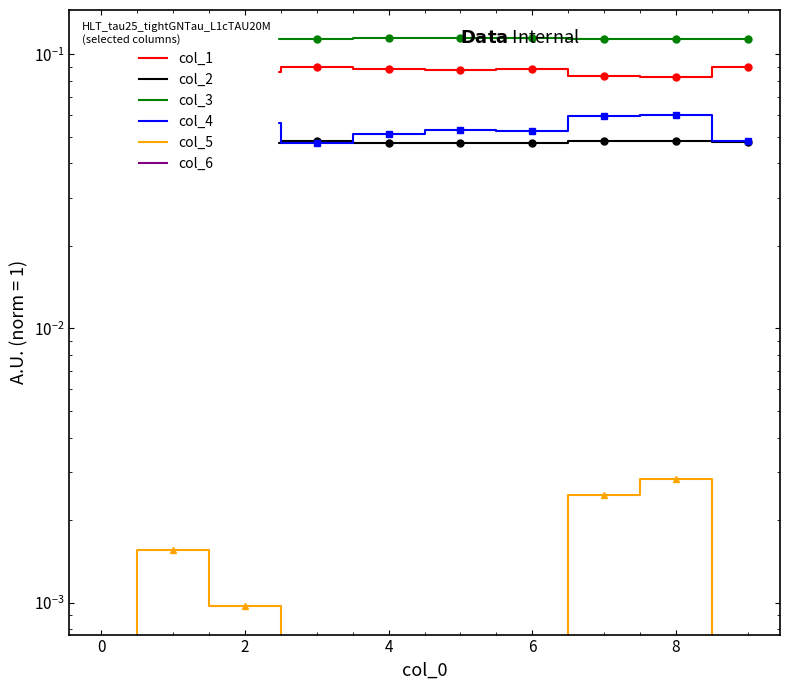

Is the value of col_4 at 8 greater than the value of col_6 at 8?

Yes